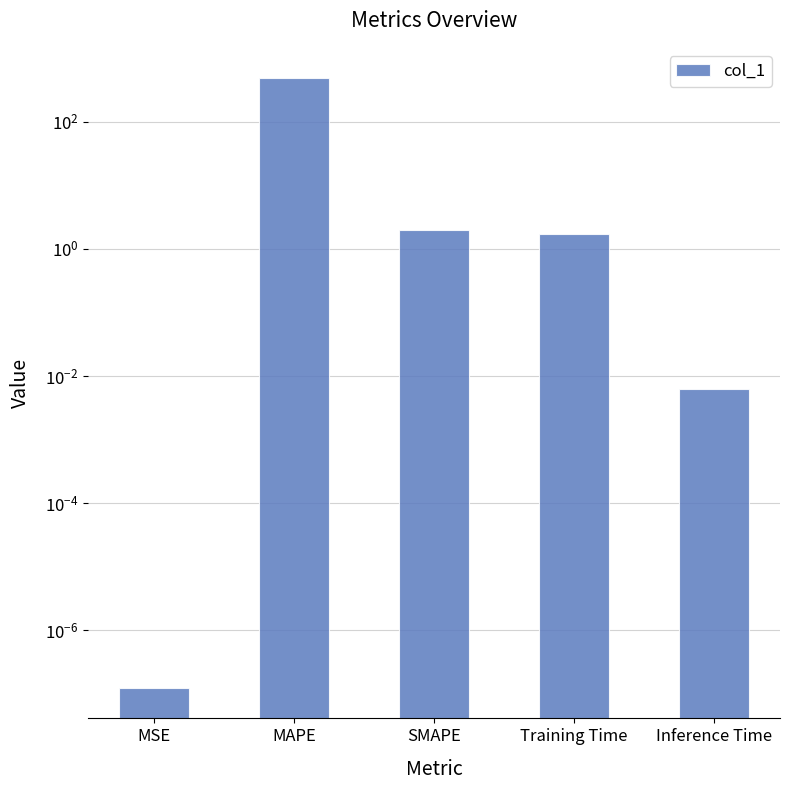

Reading left to right, list all the values displayed in this chart.

0.0	480.5	2.0	1.7	0.0